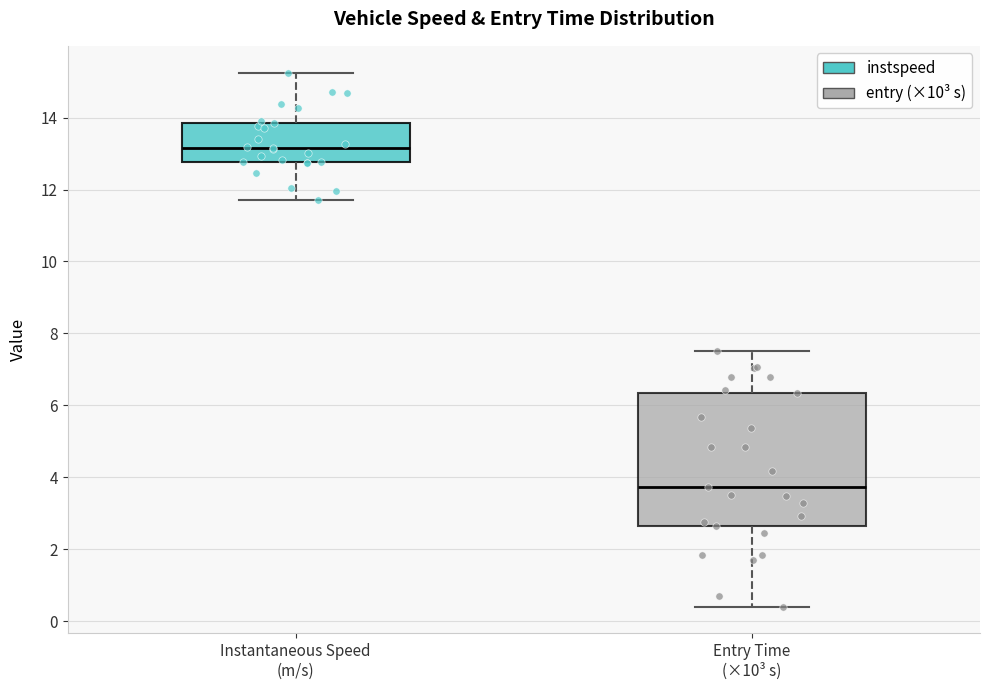

Which box's median line is the lowest?

Entry Time (×10³ s)